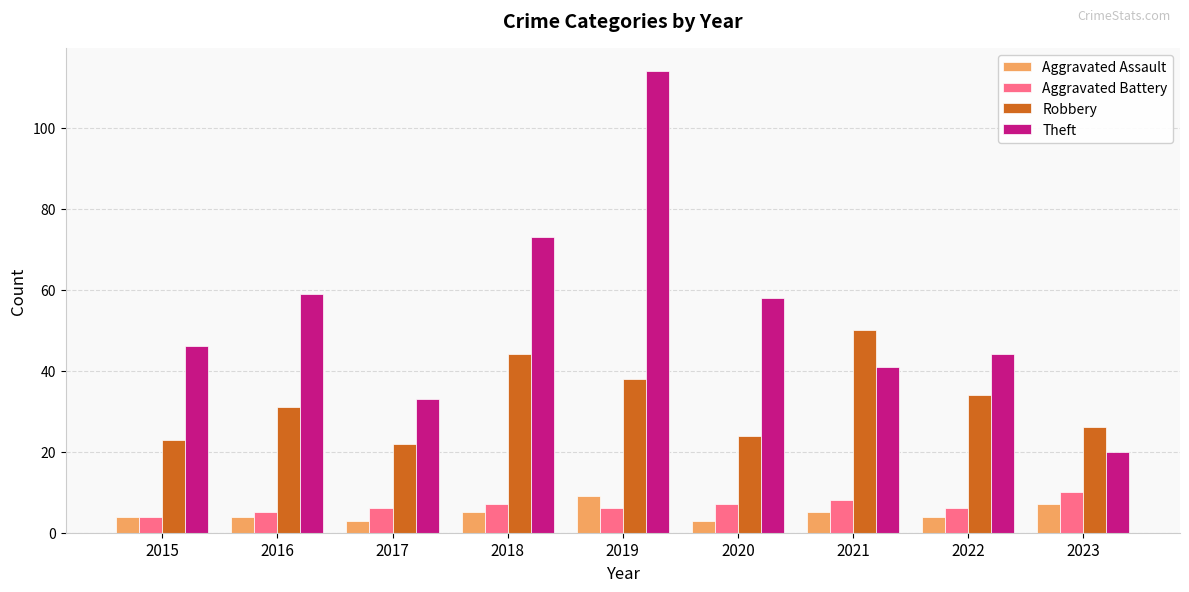

Between 2018 and 2020, which series saw the biggest shift?

Robbery